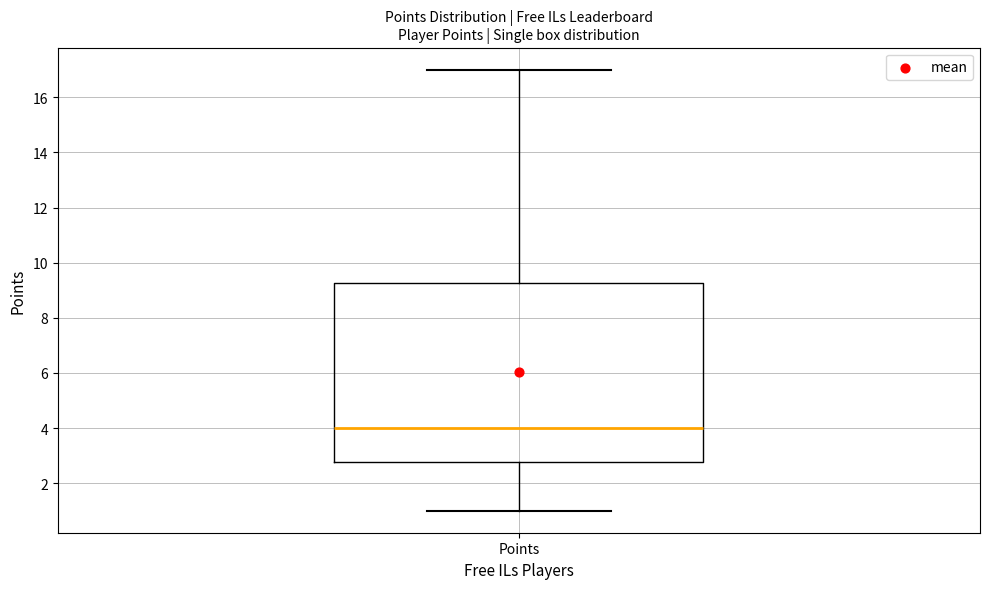

Read this box plot against the y-axis: the position of the median line, the range covered by the box, and the ends of both whiskers. The values are not printed on the chart, so give them approximately, as read against the axis.

median 4.0, box 2.8 to 9.2, whiskers 1.0 to 17.0